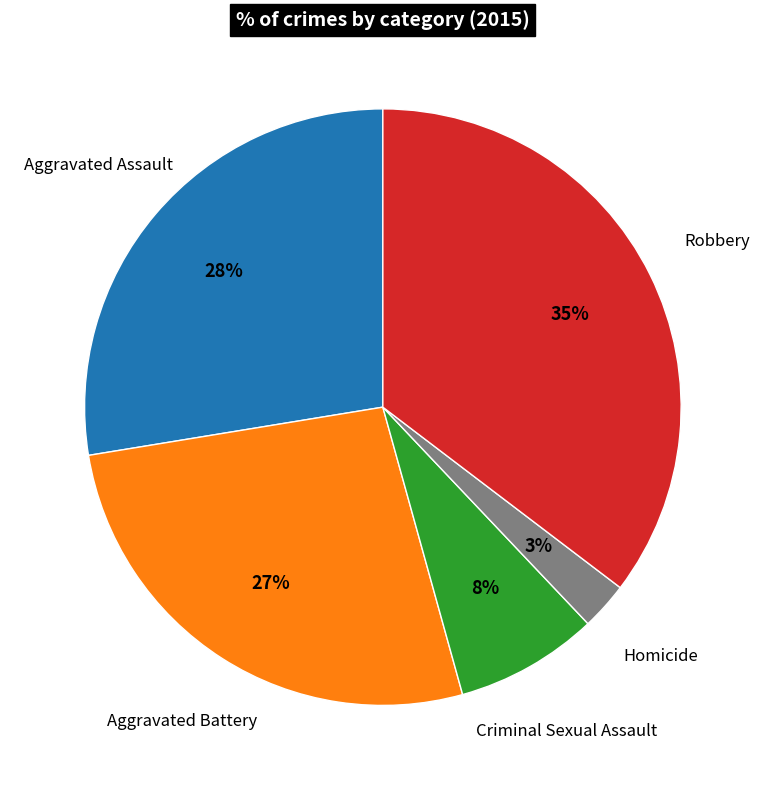

The Aggravated Assault slice represents 28% of the pie. True or false?

True